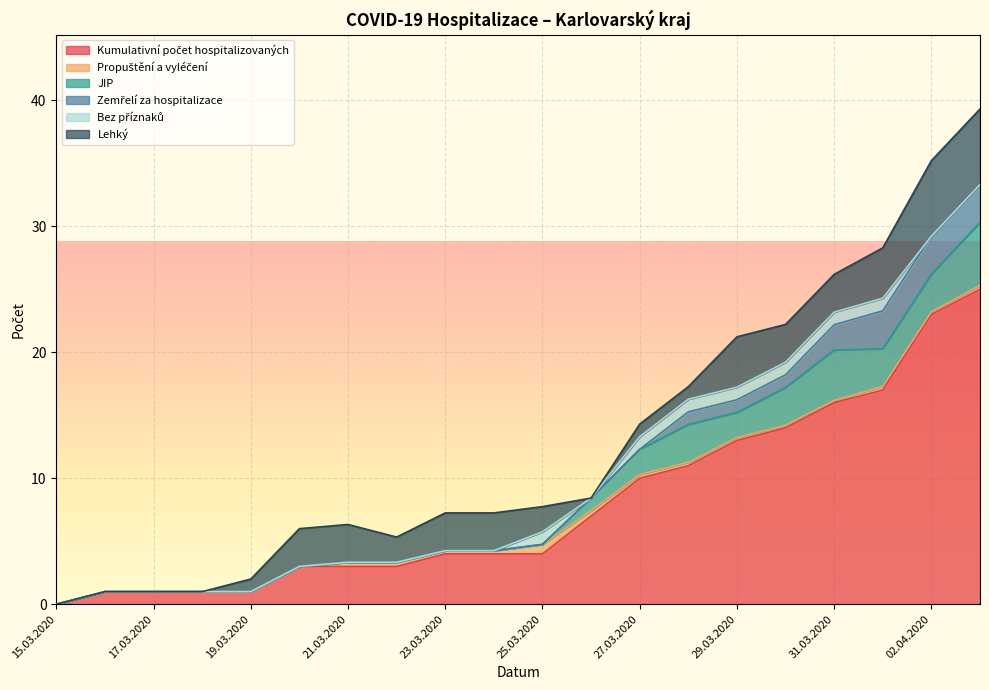

Does the chart display data point markers on the line(s)?

No